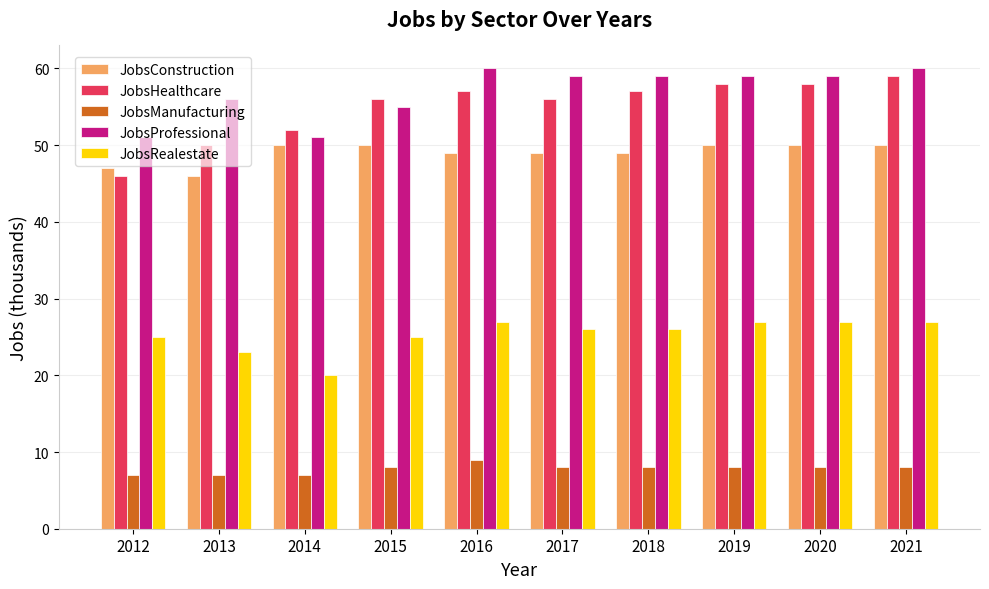

What is the value of the JobsProfessional bar at the 3rd from the left?

51